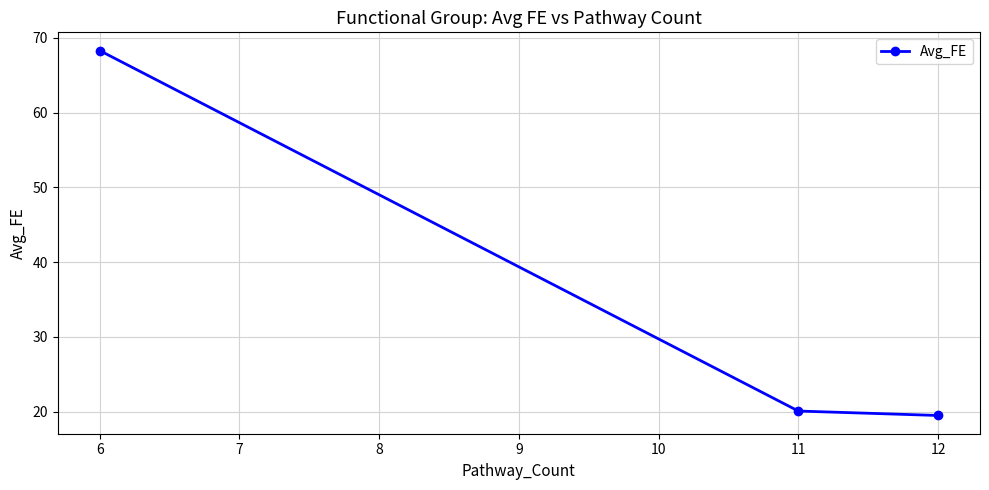

Which has a higher value, 11 or 6?

6